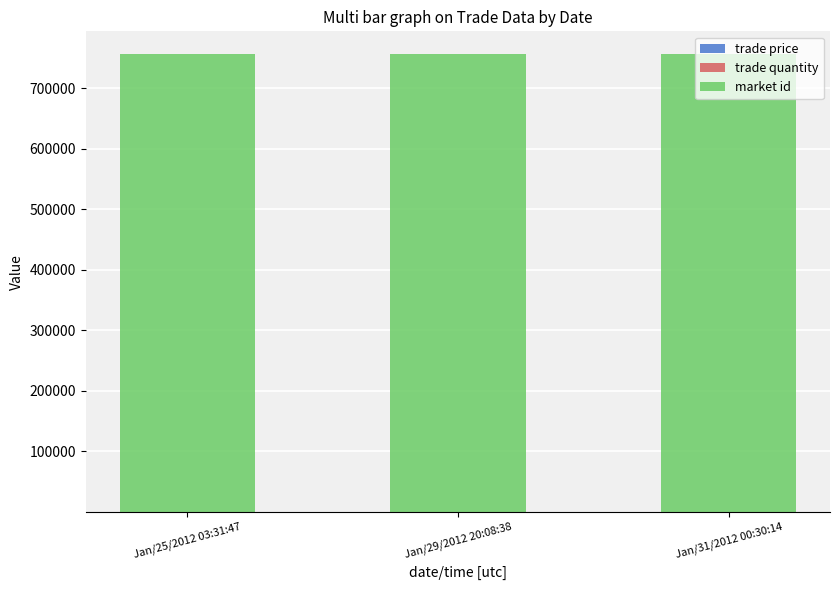

How many categories are shown in the chart?

3